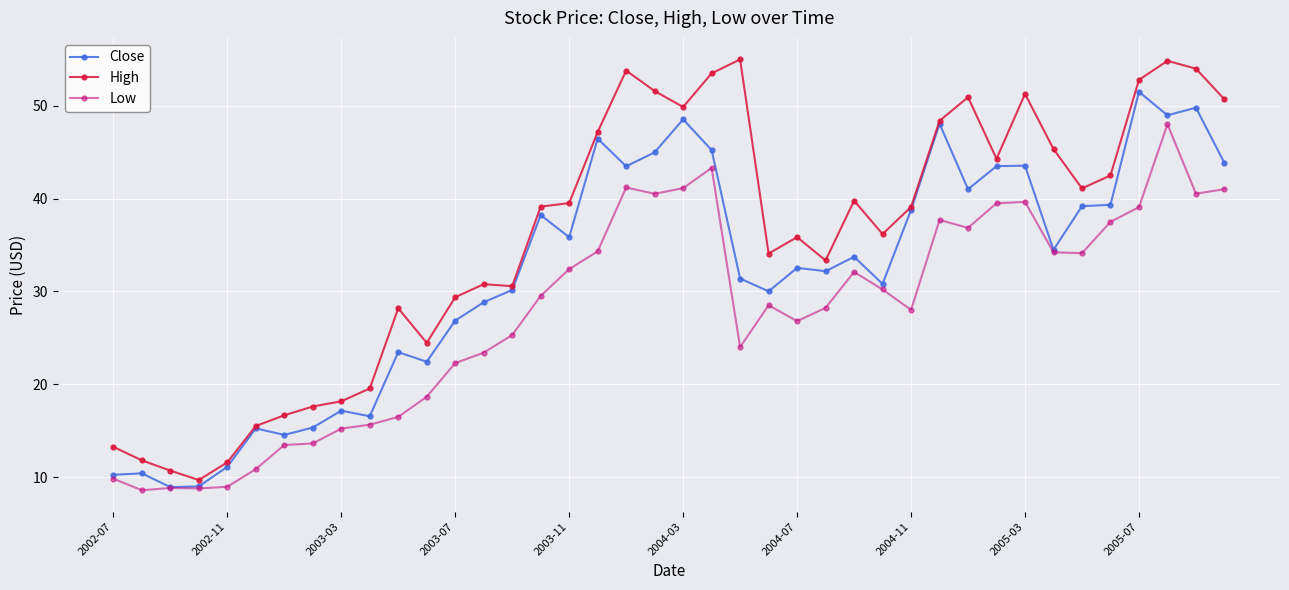

What is the value of the High point at the 37th from the left?

52.8